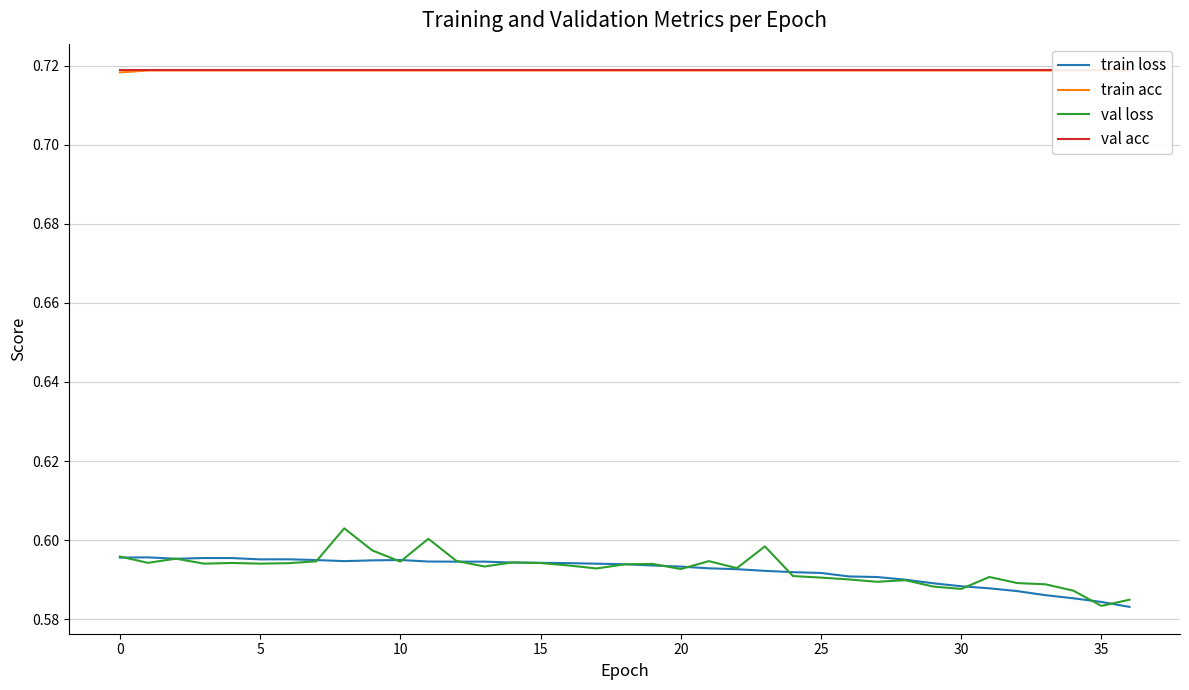

Which series has the largest range (max minus min)?

val loss